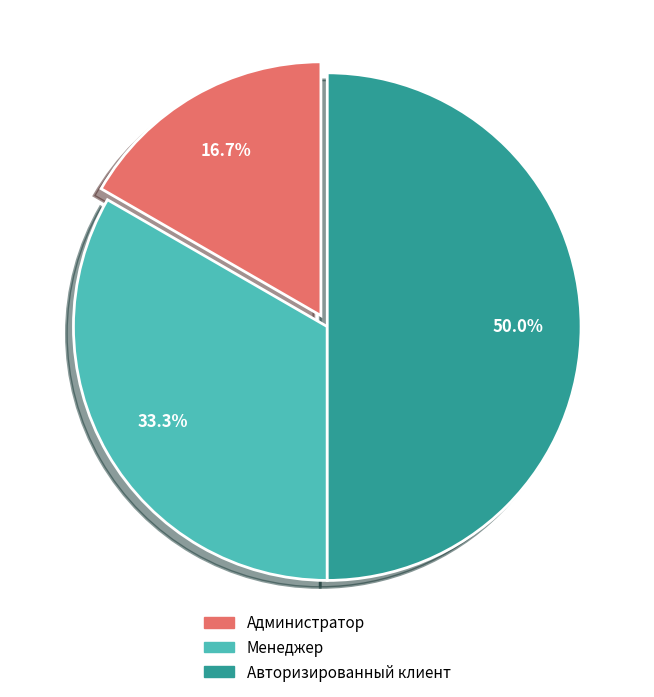

To the nearest percent, what is the difference between the largest and smallest slice percentages?

33%